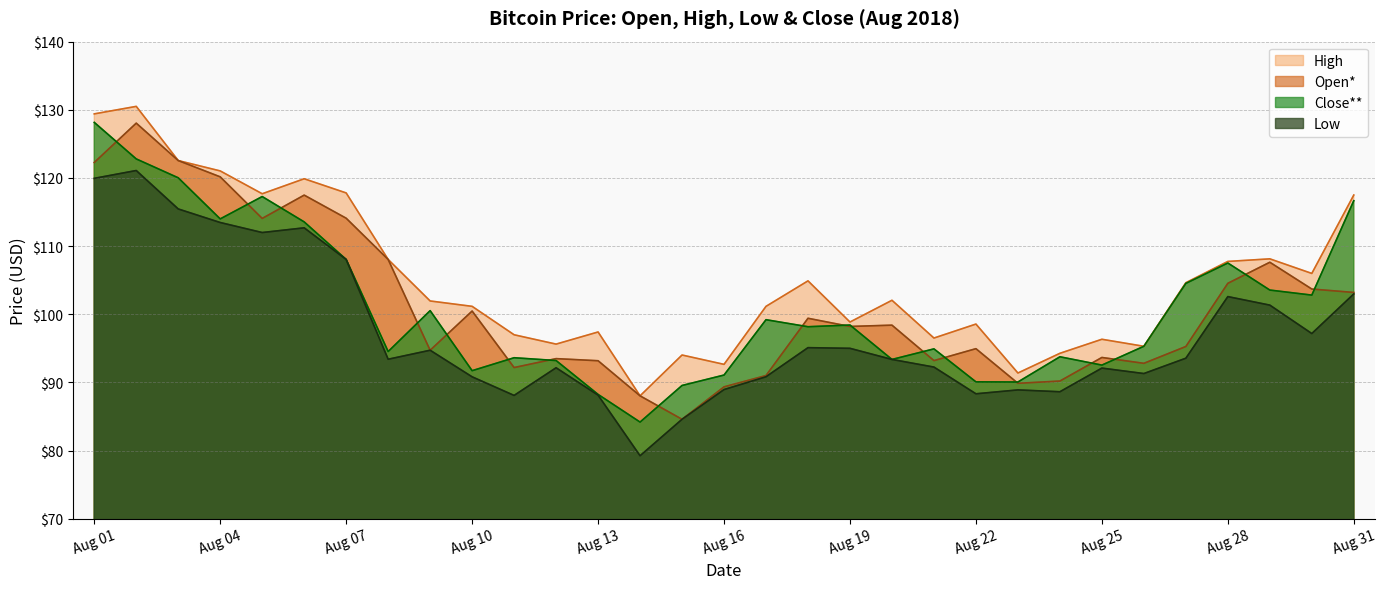

How many interior local peaks does the High series have?

9